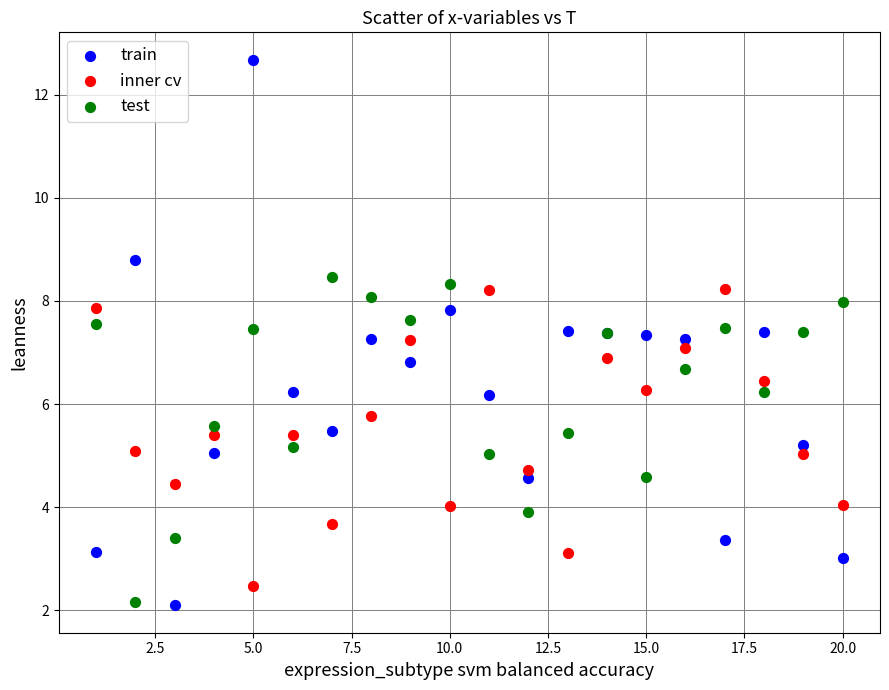

What are all the series names shown in the legend?

train, inner cv, test